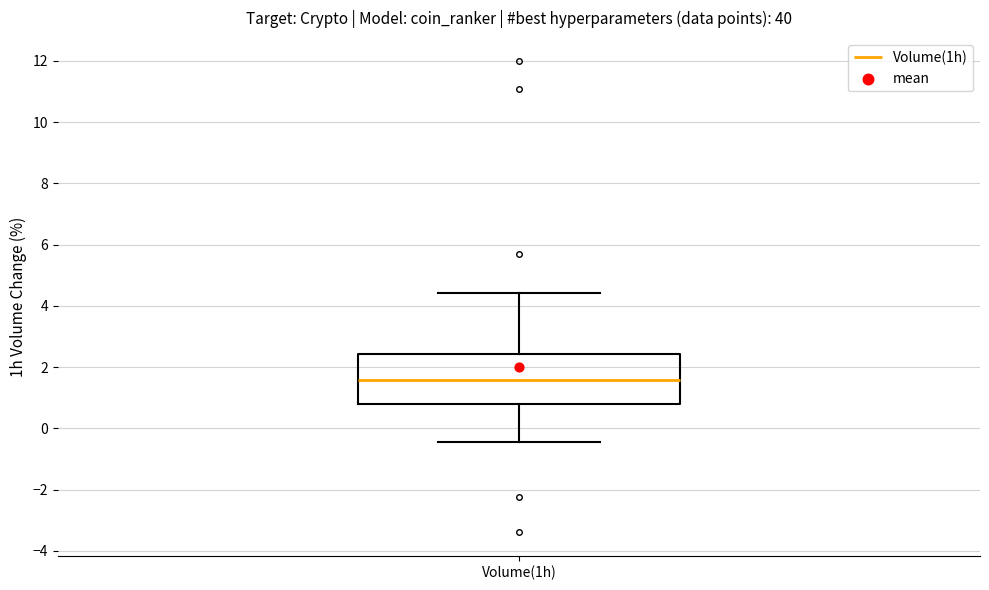

Read this box plot against the y-axis: the position of the median line, the range covered by the box, and the ends of both whiskers. The values are not printed on the chart, so give them approximately, as read against the axis.

median 1.6, box 0.8 to 2.4, whiskers -0.4 to 4.4